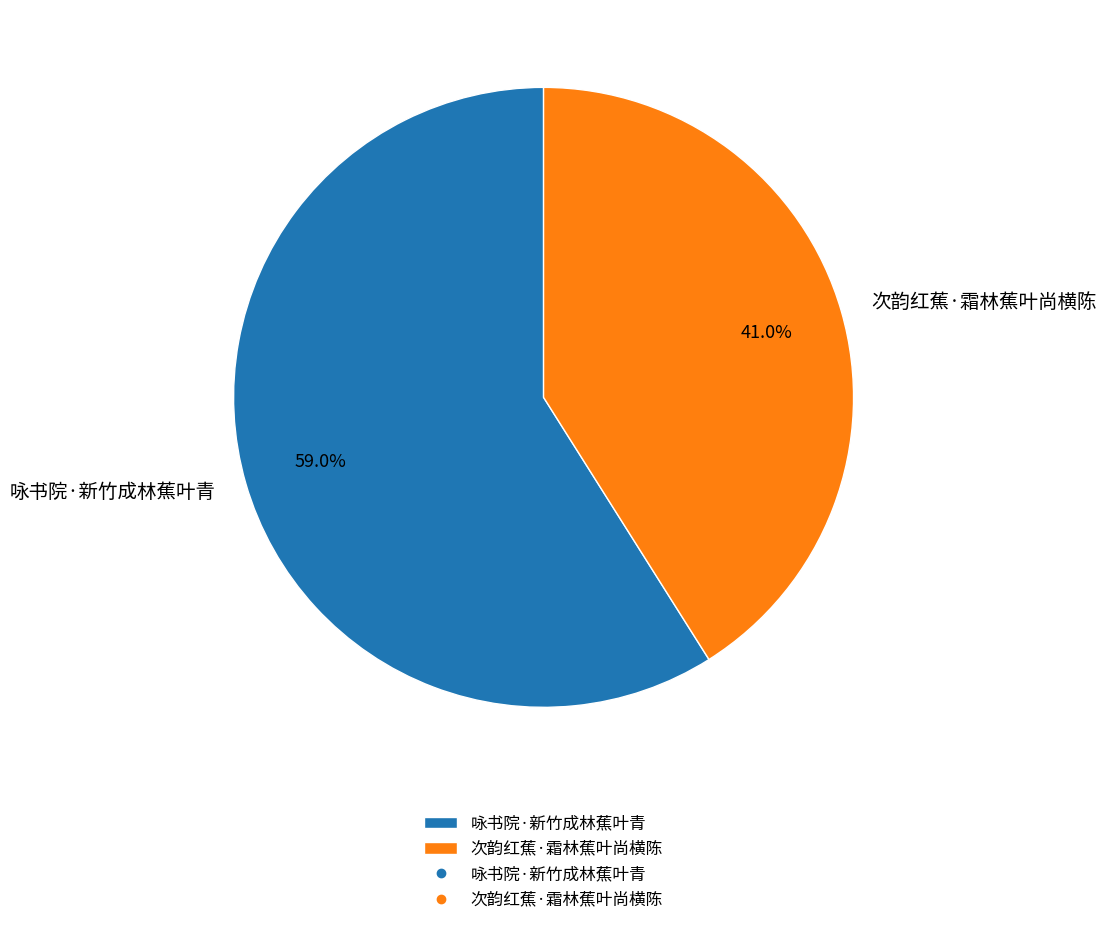

To the nearest percent, what is the difference between the 次韵红蕉·霜林蕉叶尚横陈 and 咏书院·新竹成林蕉叶青 slice percentages?

18%